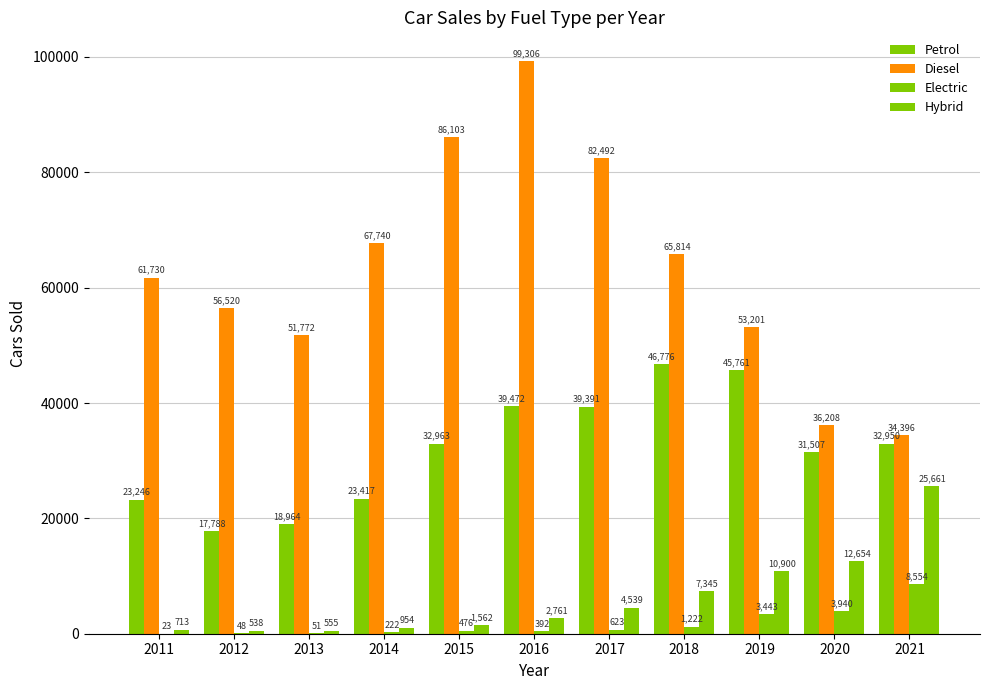

What is the greatest value displayed?

99306